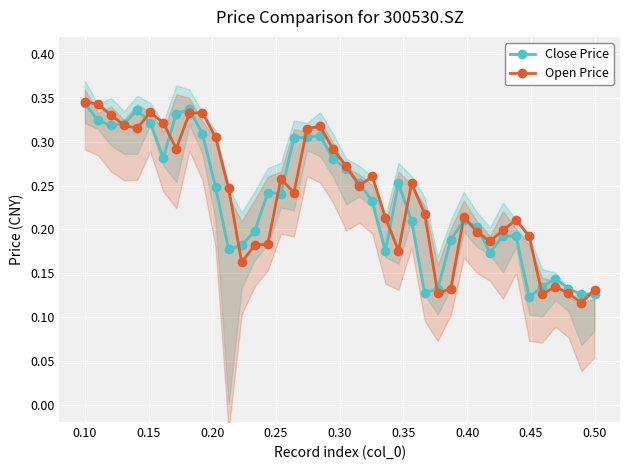

True or false: Close Price has more than 1 points higher than both neighbors.

True